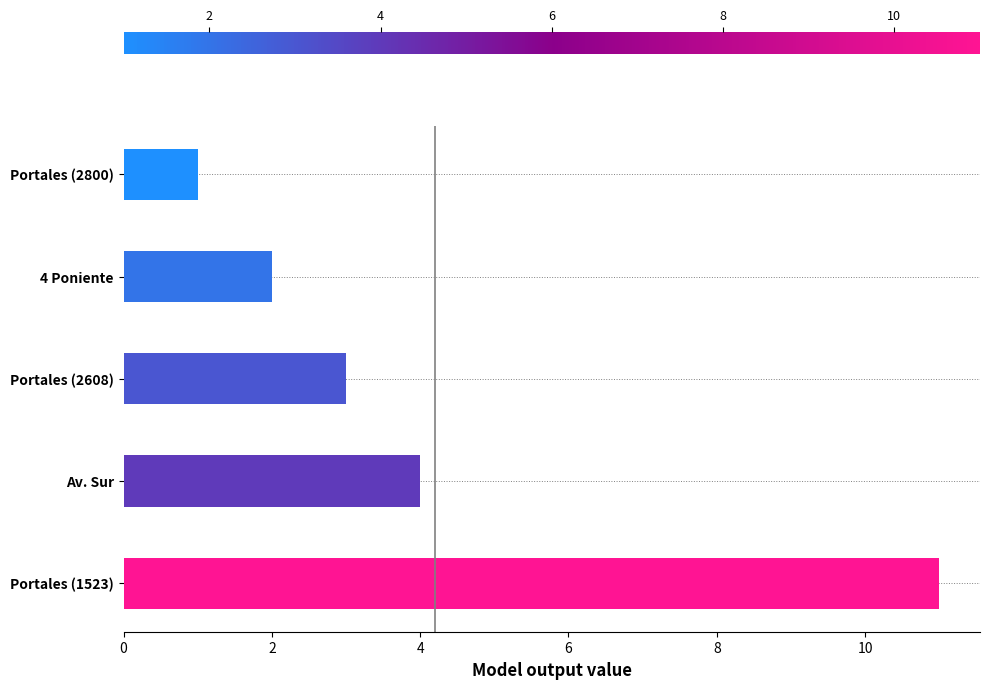

Reading bottom to top, extract all data points from this chart.

11	4	3	2	1